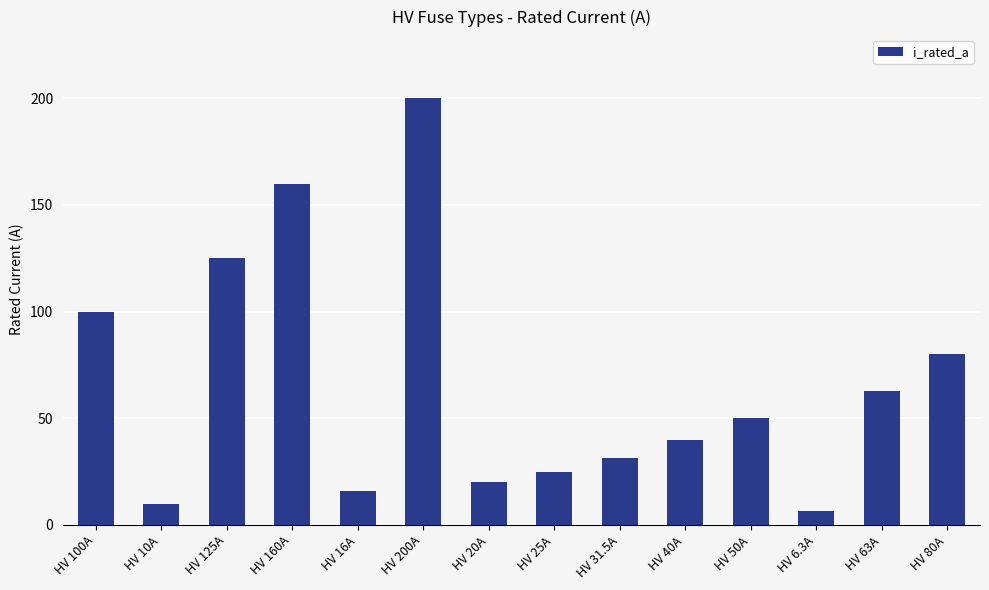

What position from the right is HV 16A?

10